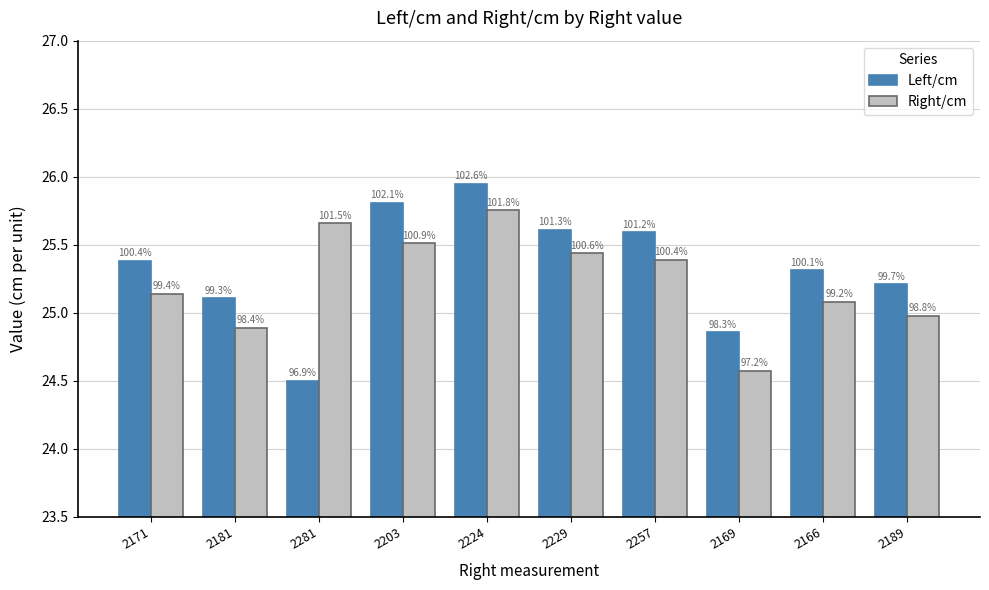

Which label corresponds to the largest value in the chart?

2224